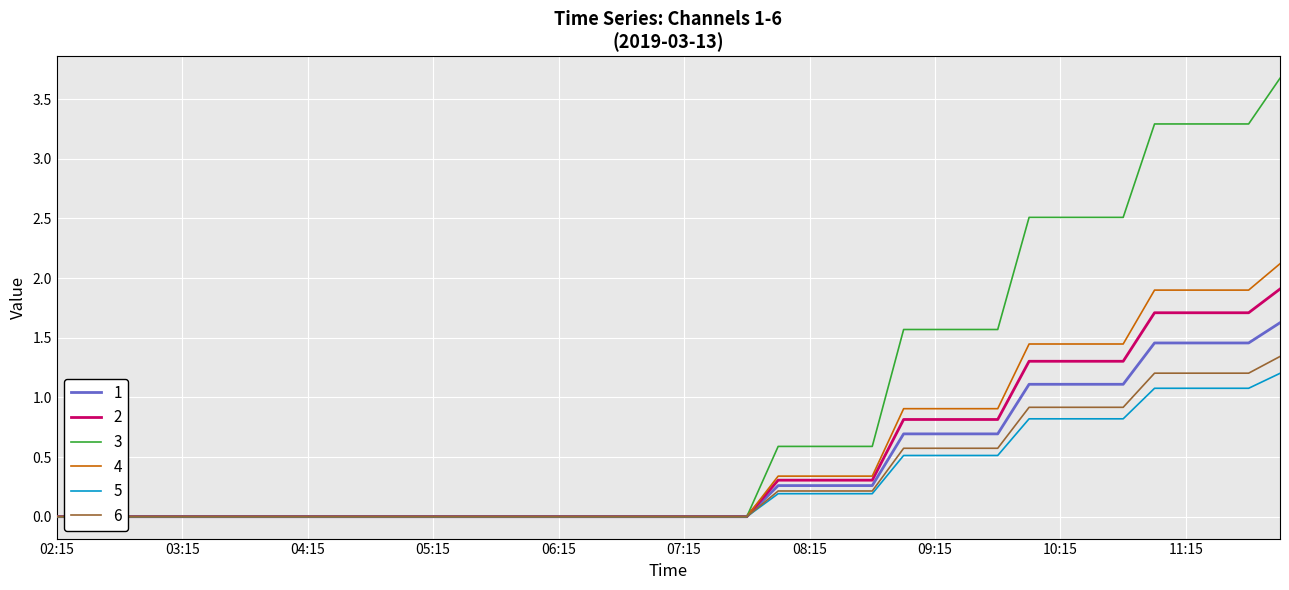

True or false: 6 has more than 0 interior local peaks.

False